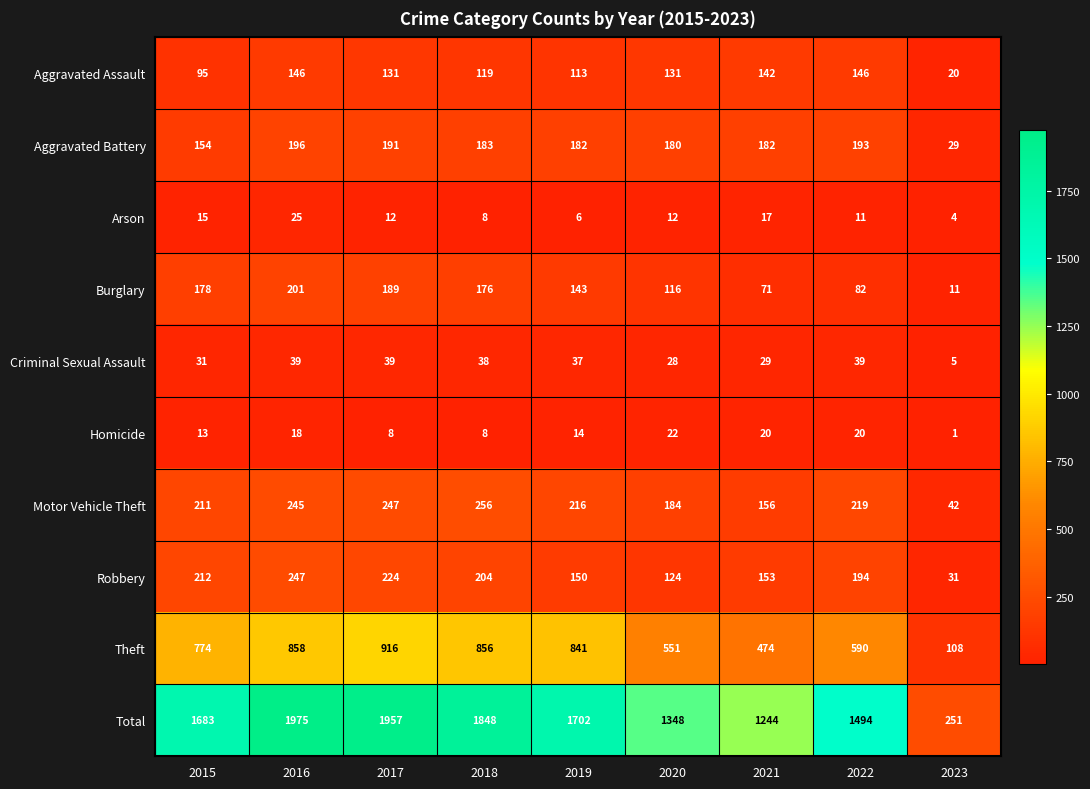

What is the sum of all Motor Vehicle Theft values?

1776